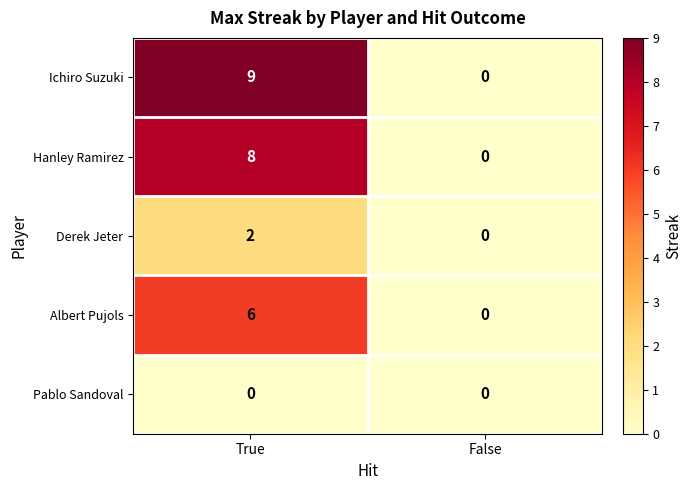

What is the average value of the Hanley Ramirez series?

4